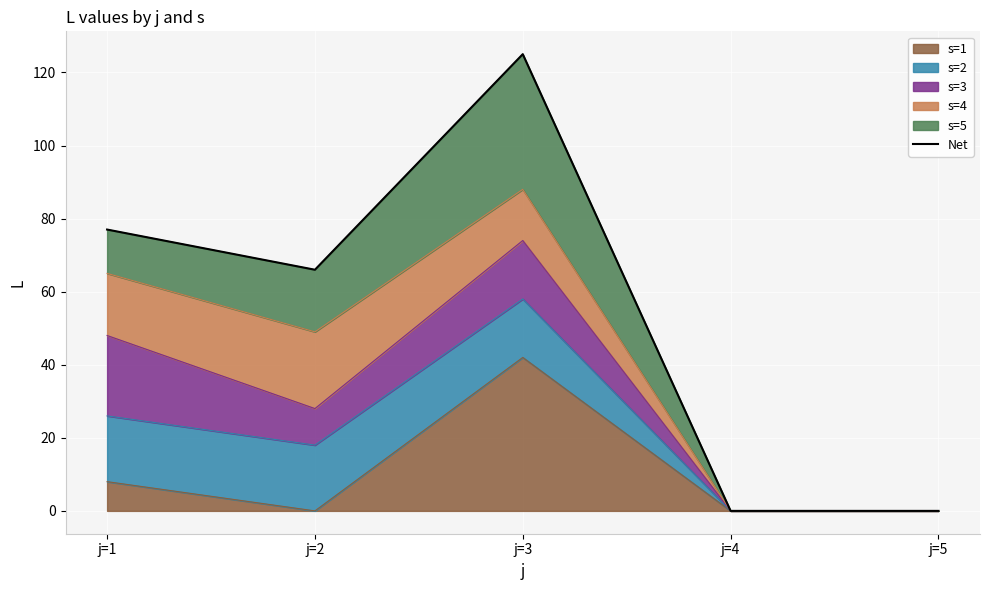

What is the difference between the maximum and minimum values?

125